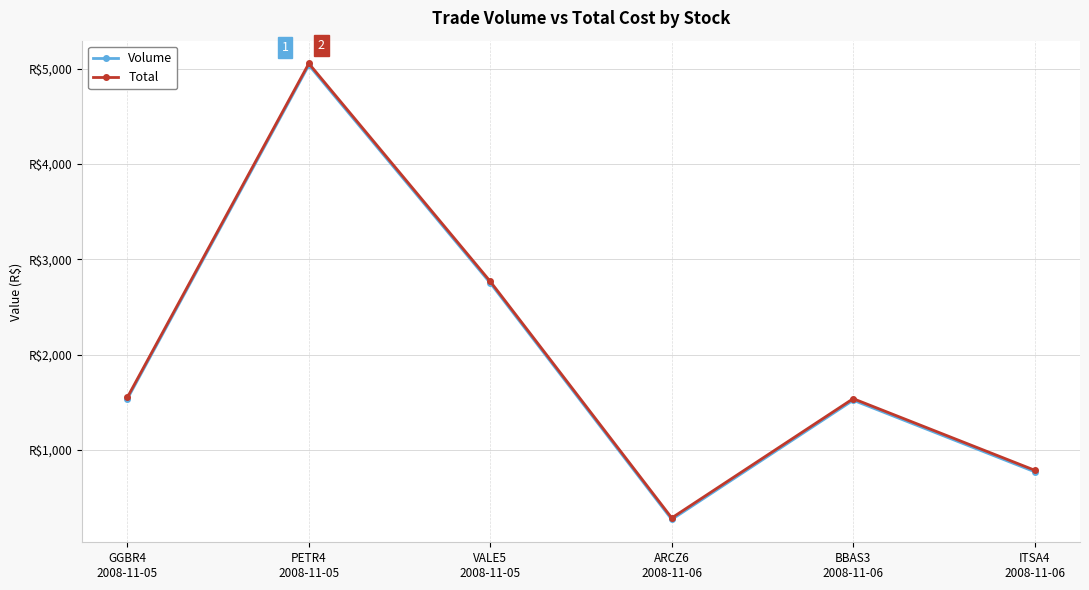

Is this an area chart (filled region under the line)?

No